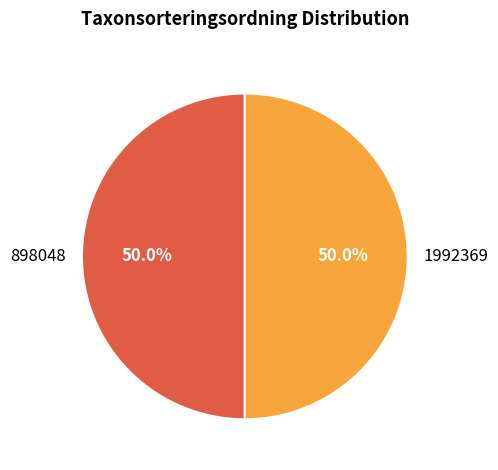

Approximately how many times larger is the value at 898048 compared to 1992369?

1.0